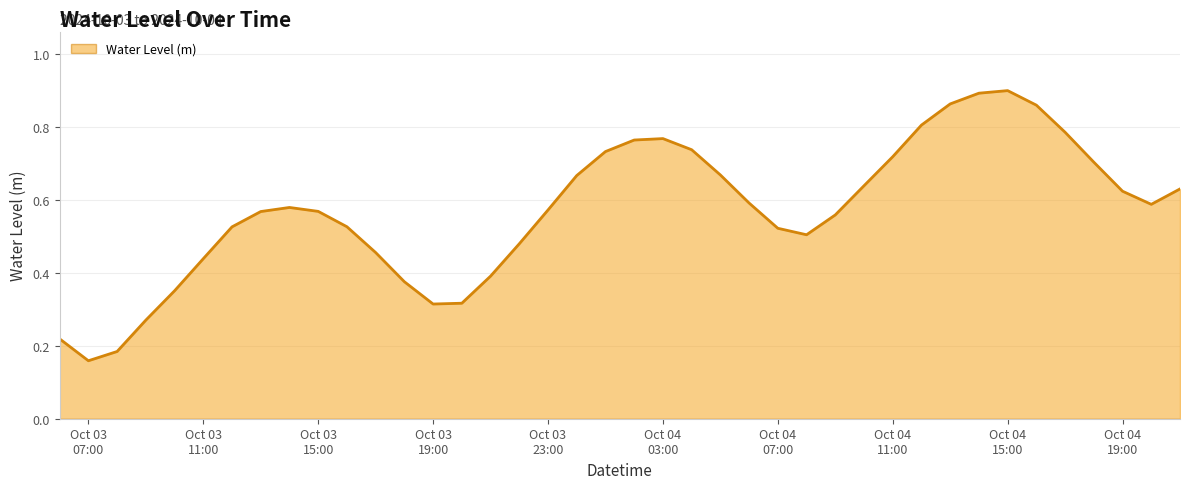

Is this an area chart (filled region under the line)?

Yes